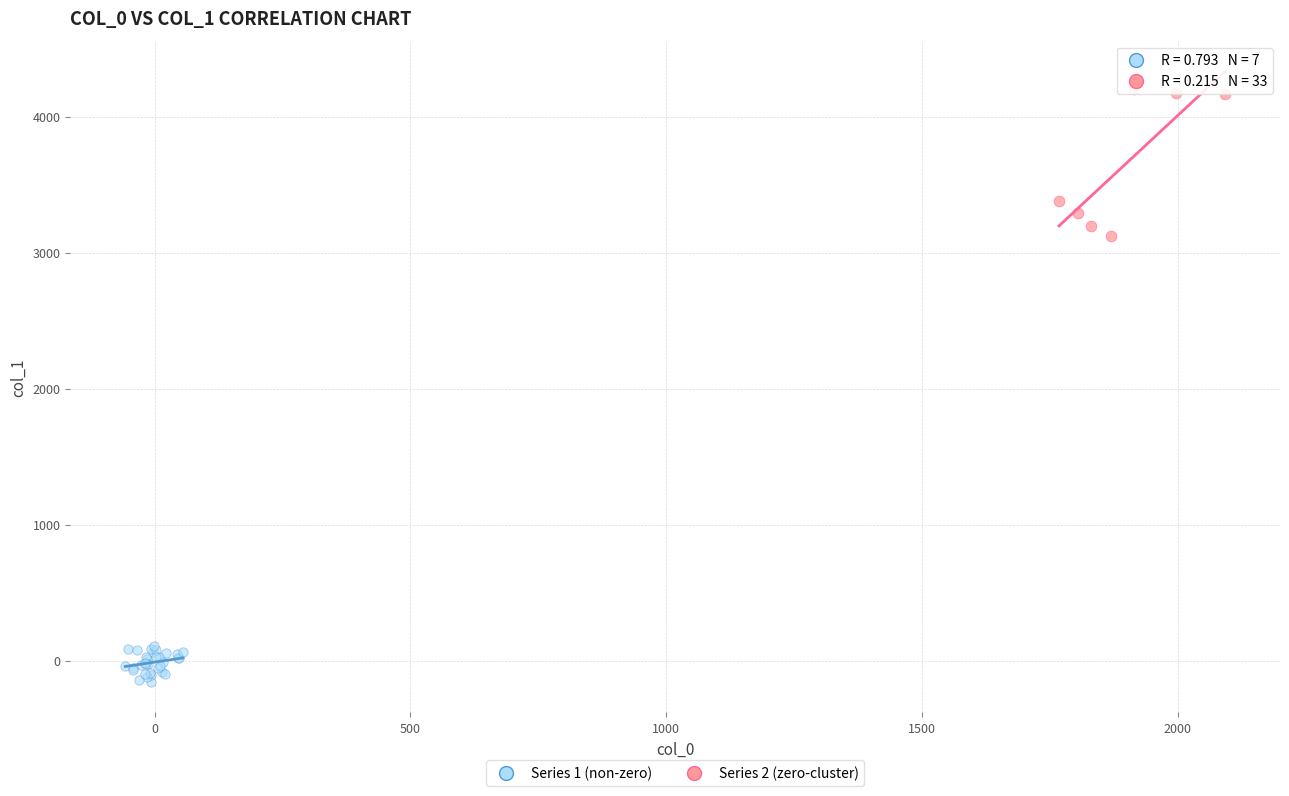

Which series has the widest spread of Y values?

Series 1 (non-zero)